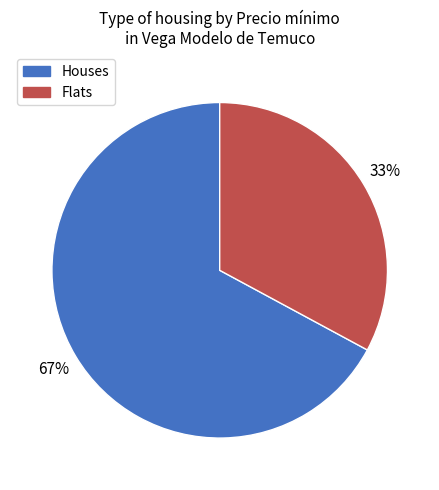

To the nearest percent, what is the average slice percentage?

50%